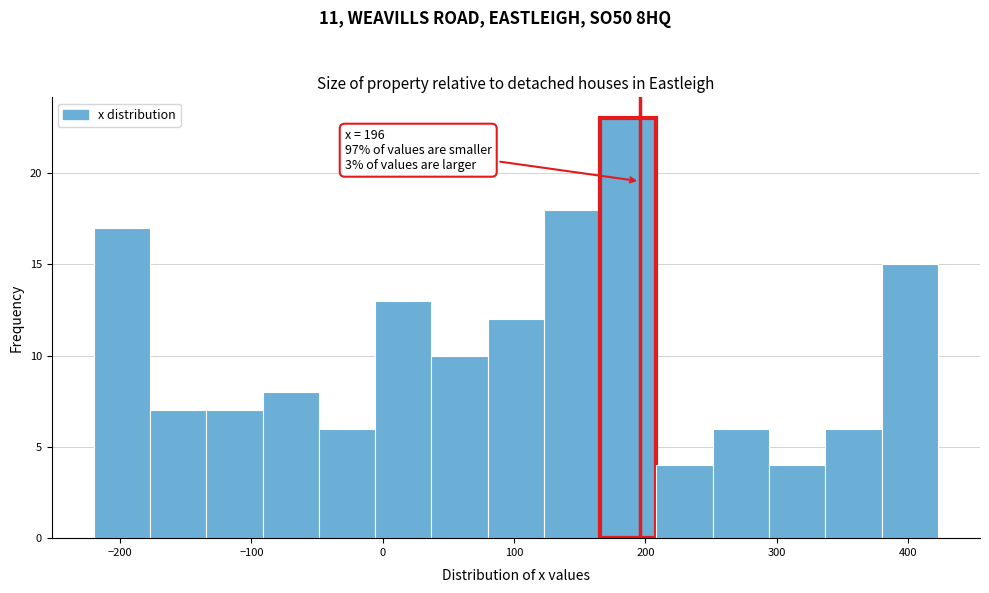

Which range on the x-axis has the tallest bar?

170 to 210